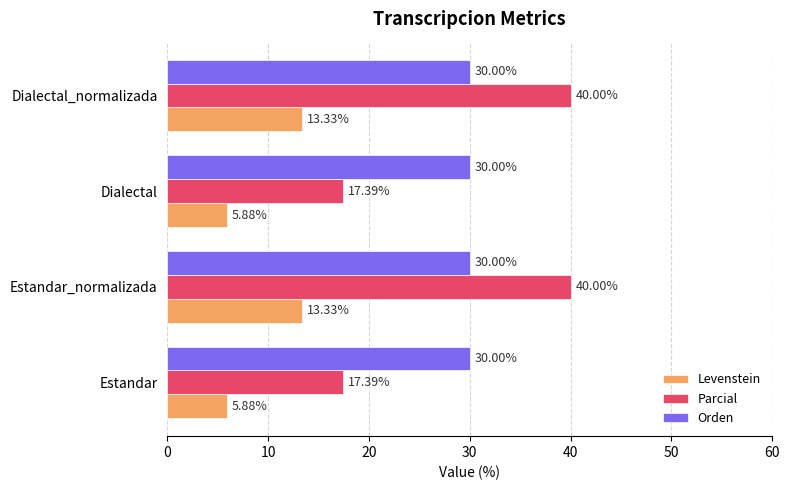

How many categories are shown in the chart?

4